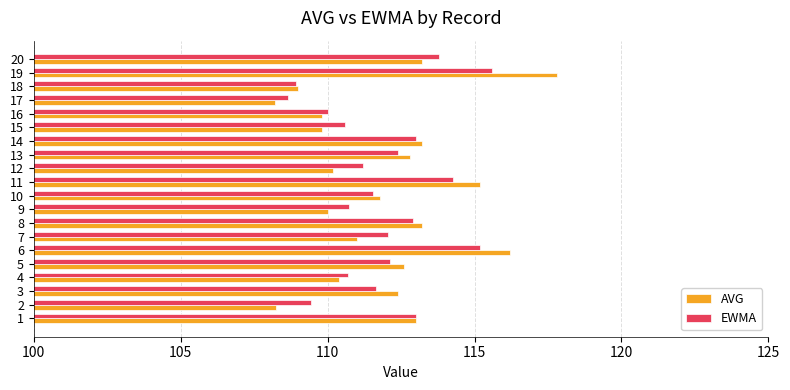

What is the maximum value for AVG?

117.8